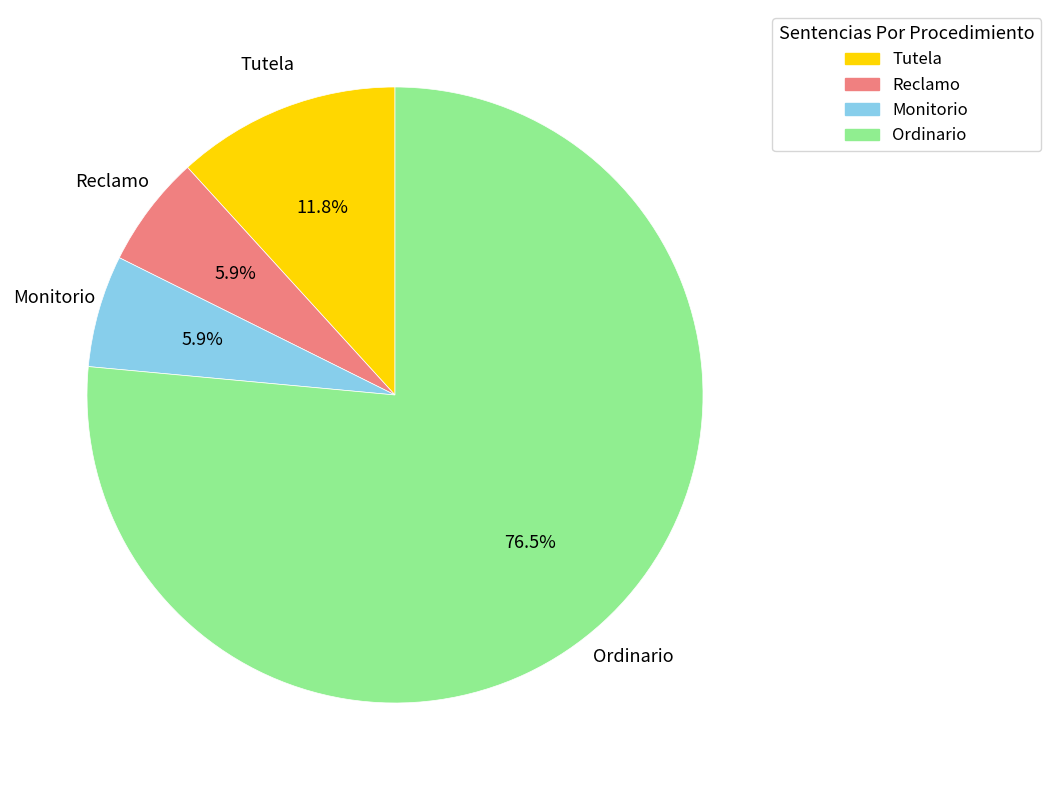

How many slices are in this pie chart?

4